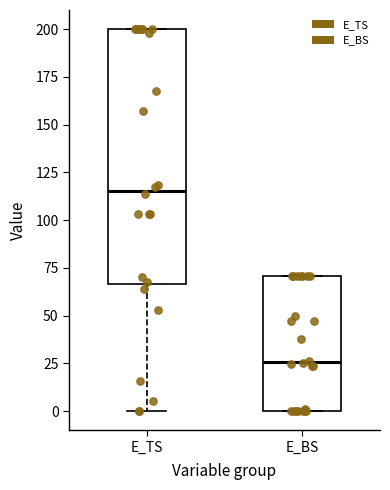

Which box's median line is the lowest?

E_BS